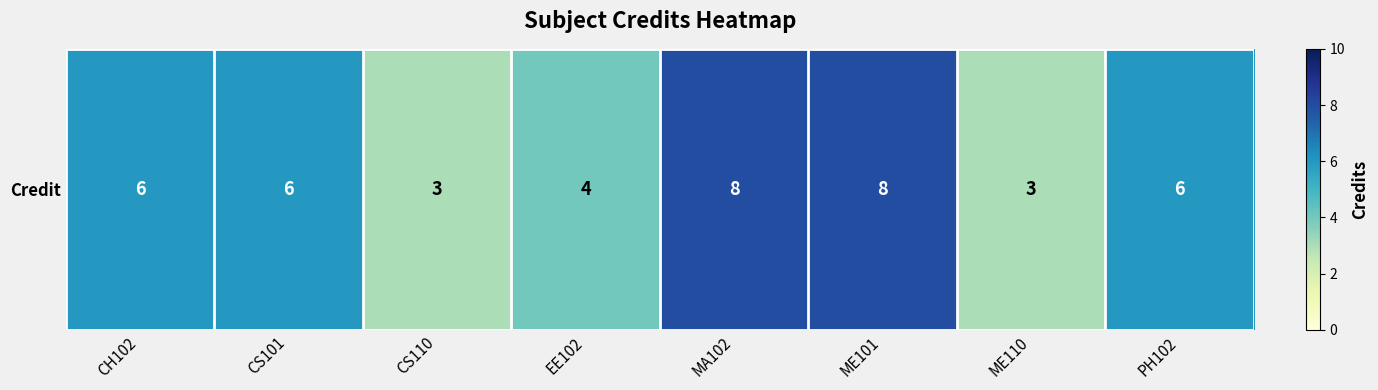

What is the average value?

6